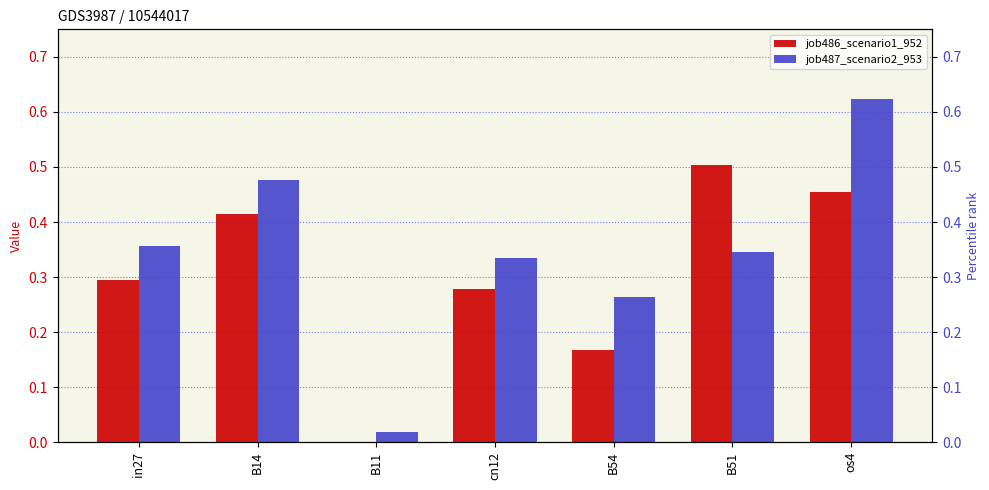

List the series in order of their peak value, highest first.

job487_scenario2_953, job486_scenario1_952